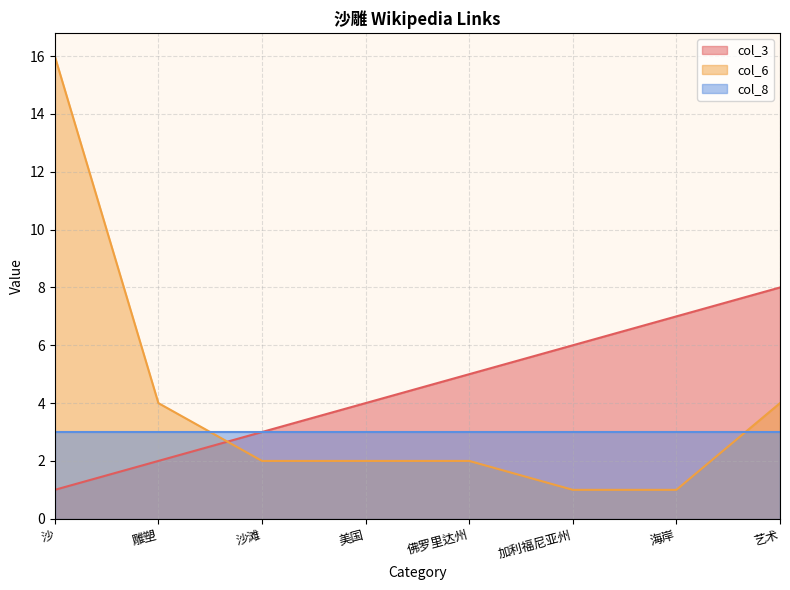

The value of col_6 at 美国 is 2. True or false?

True